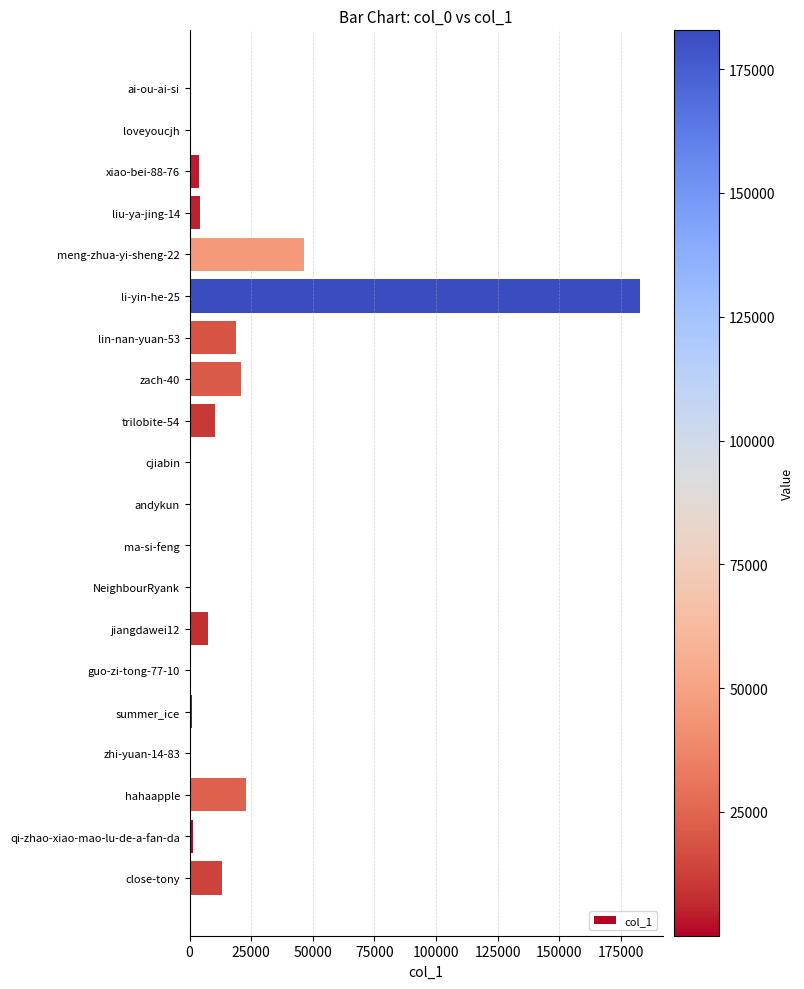

What is the average value?

16671